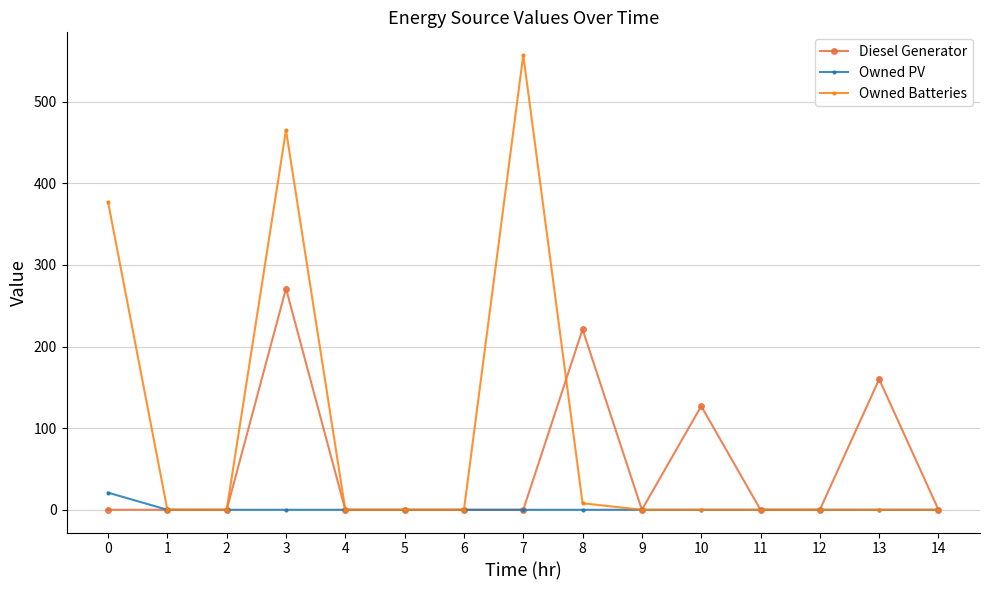

Count the number of categories in the chart.

15